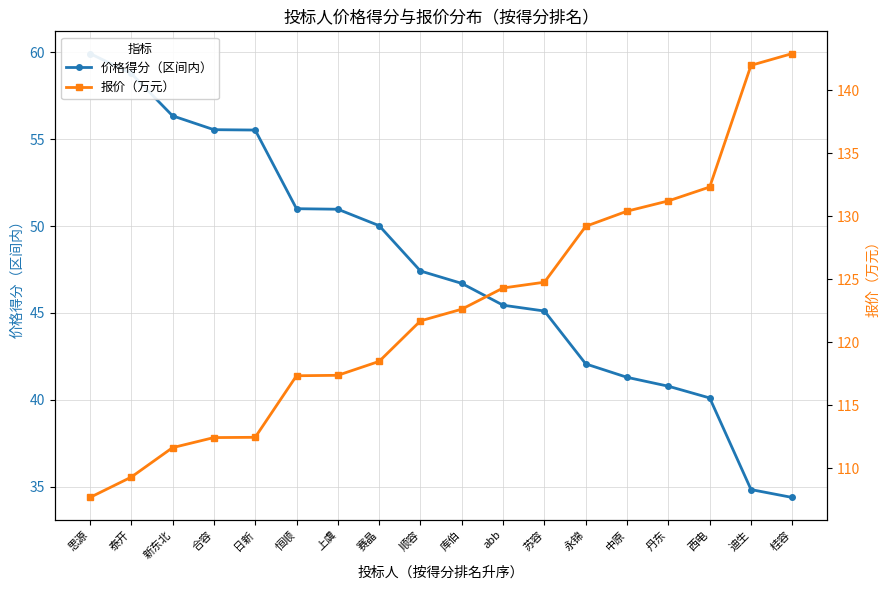

At how many categories does at least one series exceed 120?

10